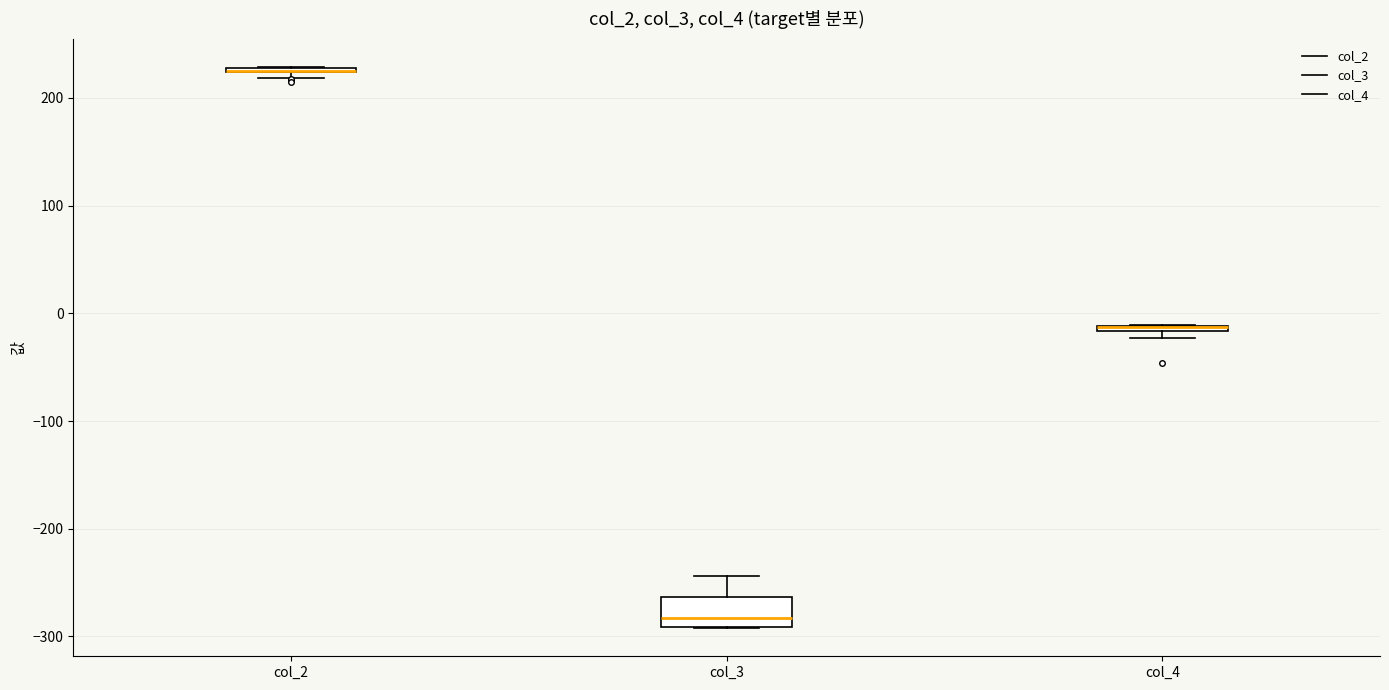

Where is the upper edge of the box for col_2 on the y-axis? The values are not printed on the chart, so give them approximately, as read against the axis.

230